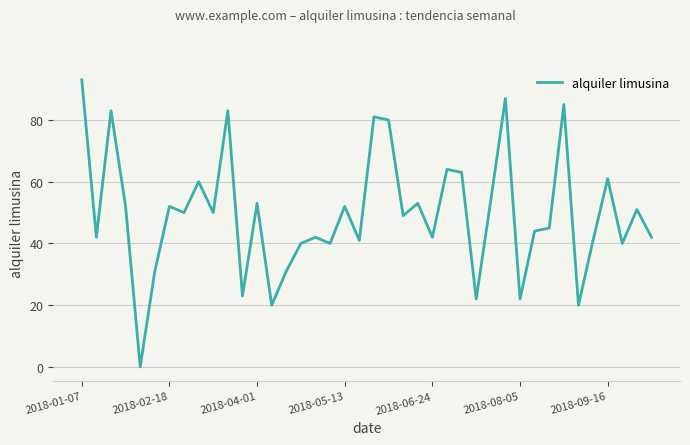

What is the difference between the maximum and minimum values?

93